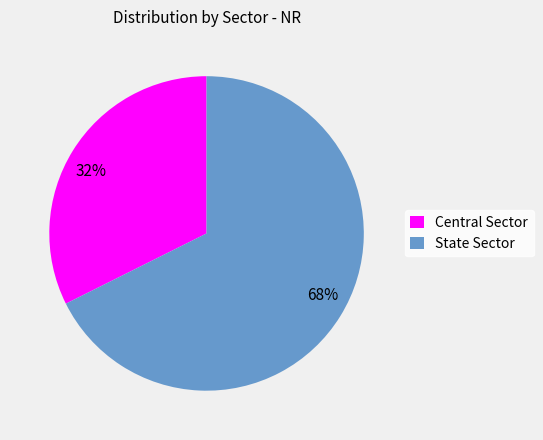

Which category has the smallest portion of the pie?

Central Sector